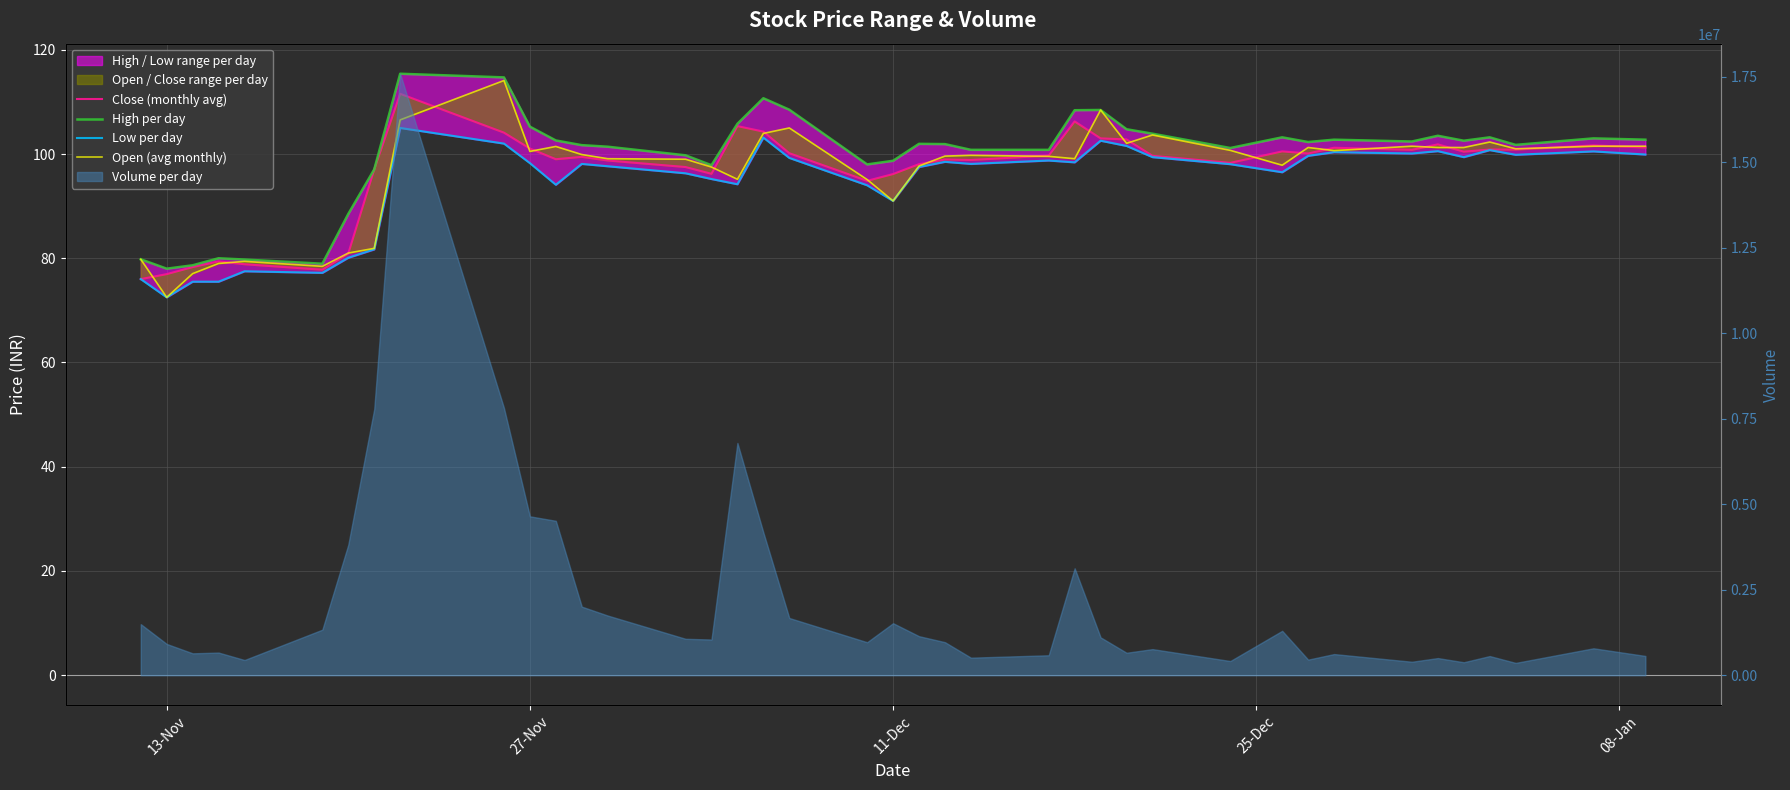

What is the total value across all series at 27-Nov?

405.1